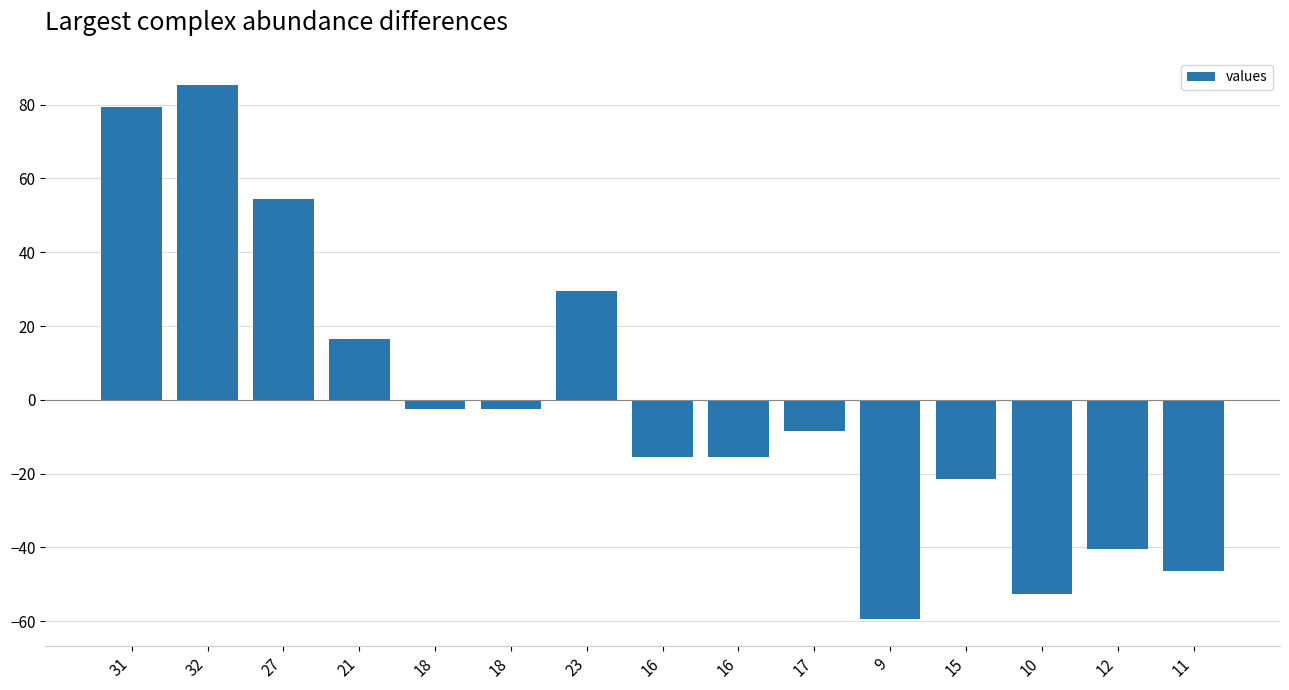

Does the chart contain stacked bars?

No